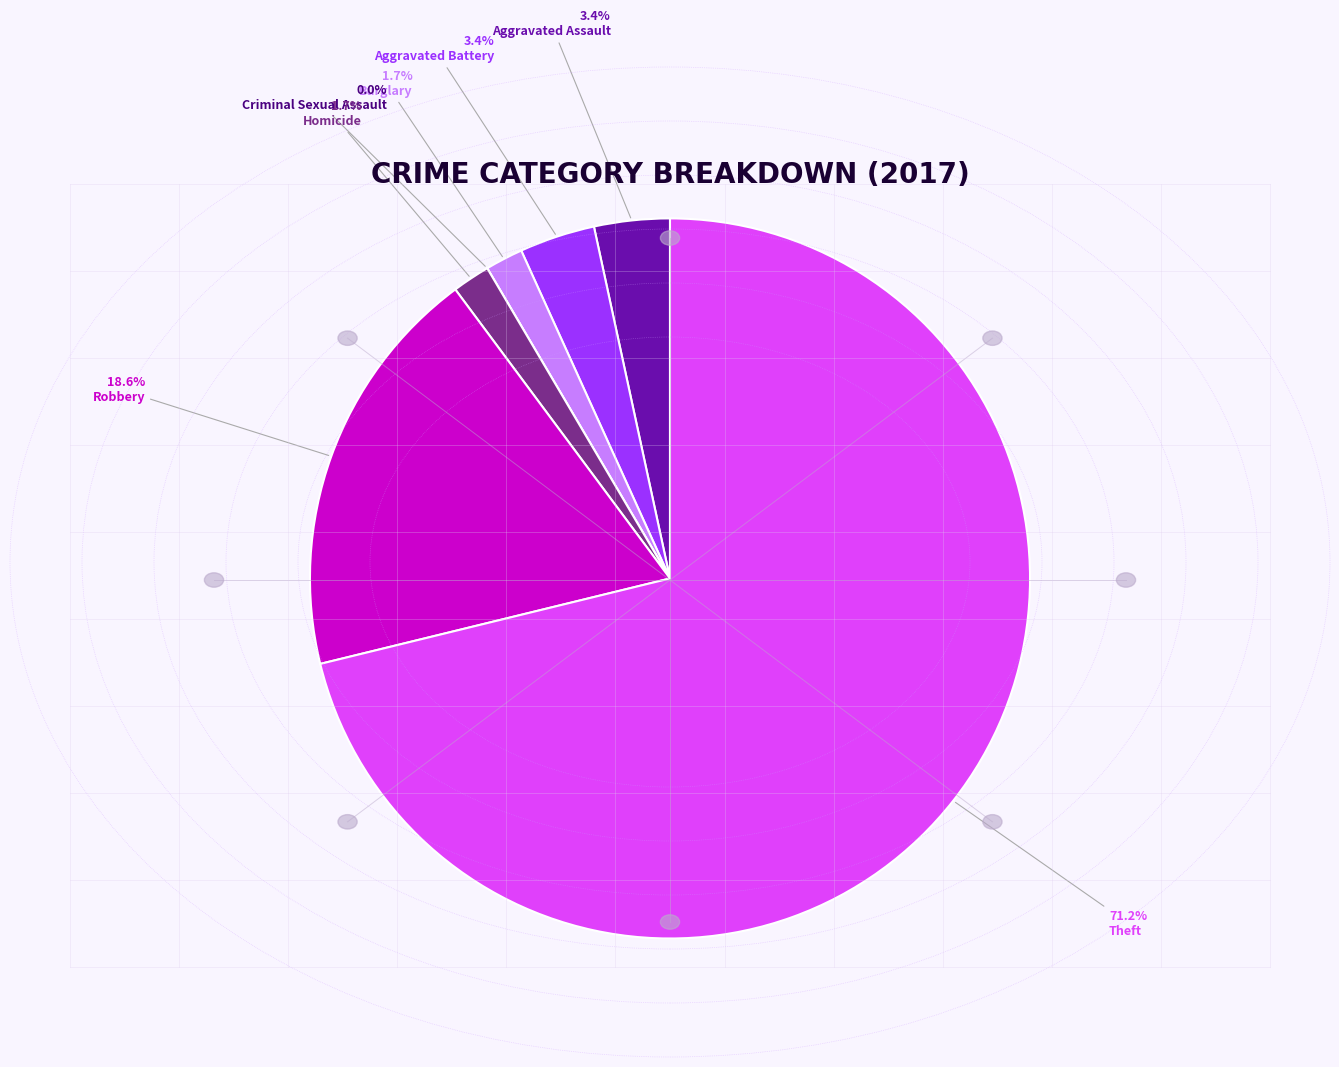

True or false: Burglary accounts for 14% of the total.

False